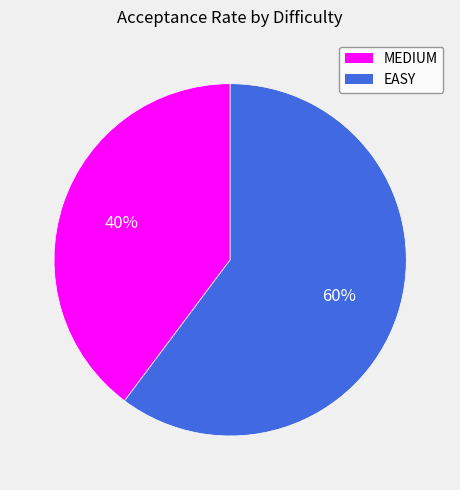

Do EASY and MEDIUM together represent more than half of the pie?

Yes